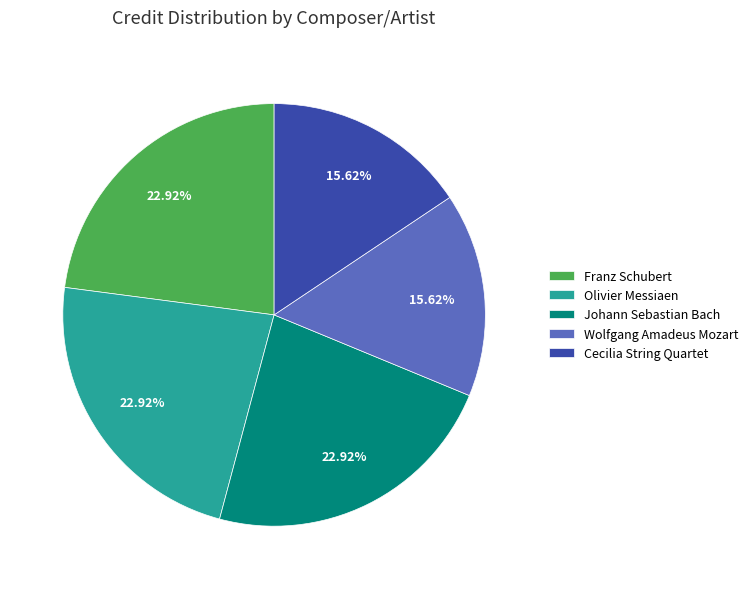

Combined, do Olivier Messiaen and Cecilia String Quartet account for over 50%?

No